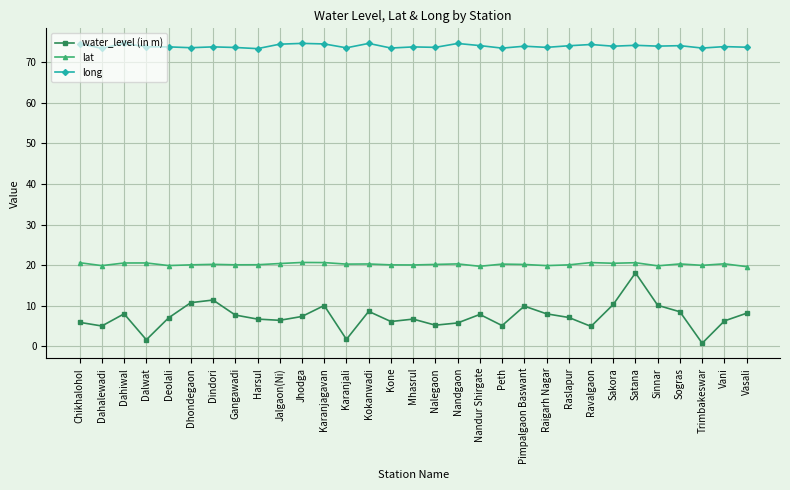

What is the label of the 24th point from the left?

Ravalgaon